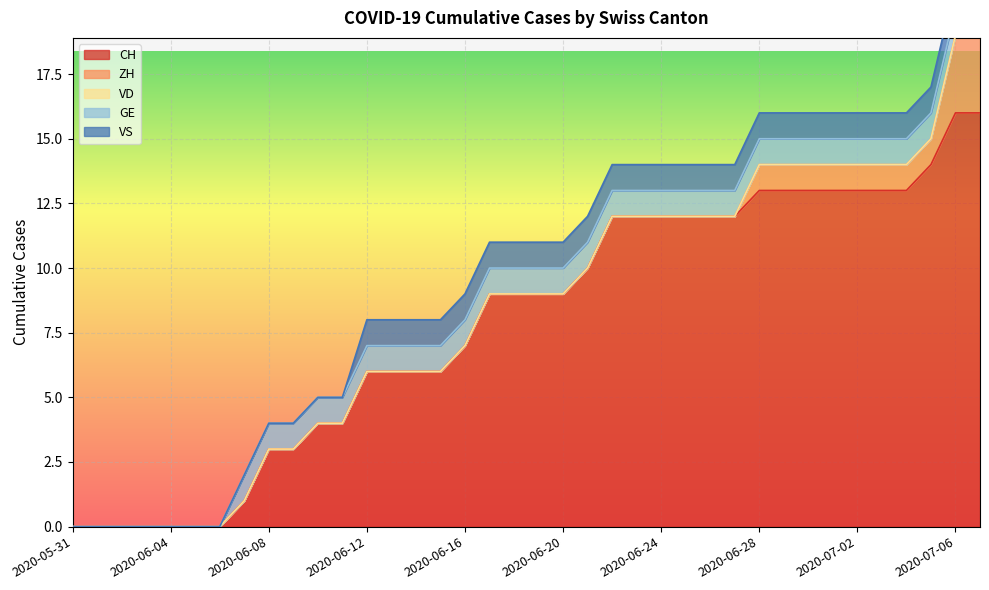

True or false: CH and VD intersect in this chart.

False